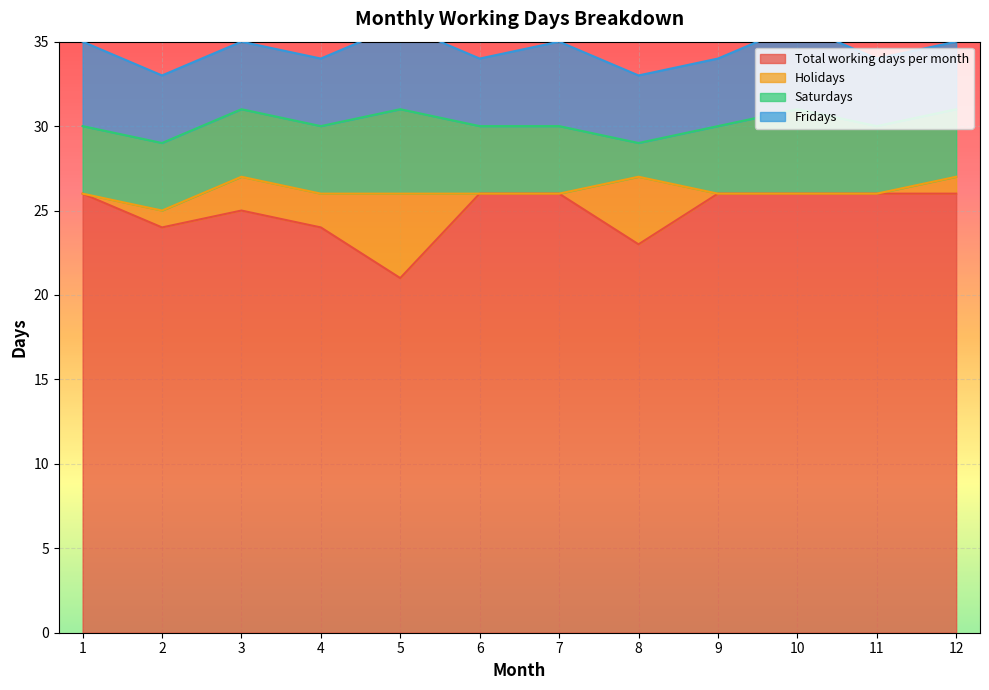

The value of Fridays at 4 is 5. True or false?

False